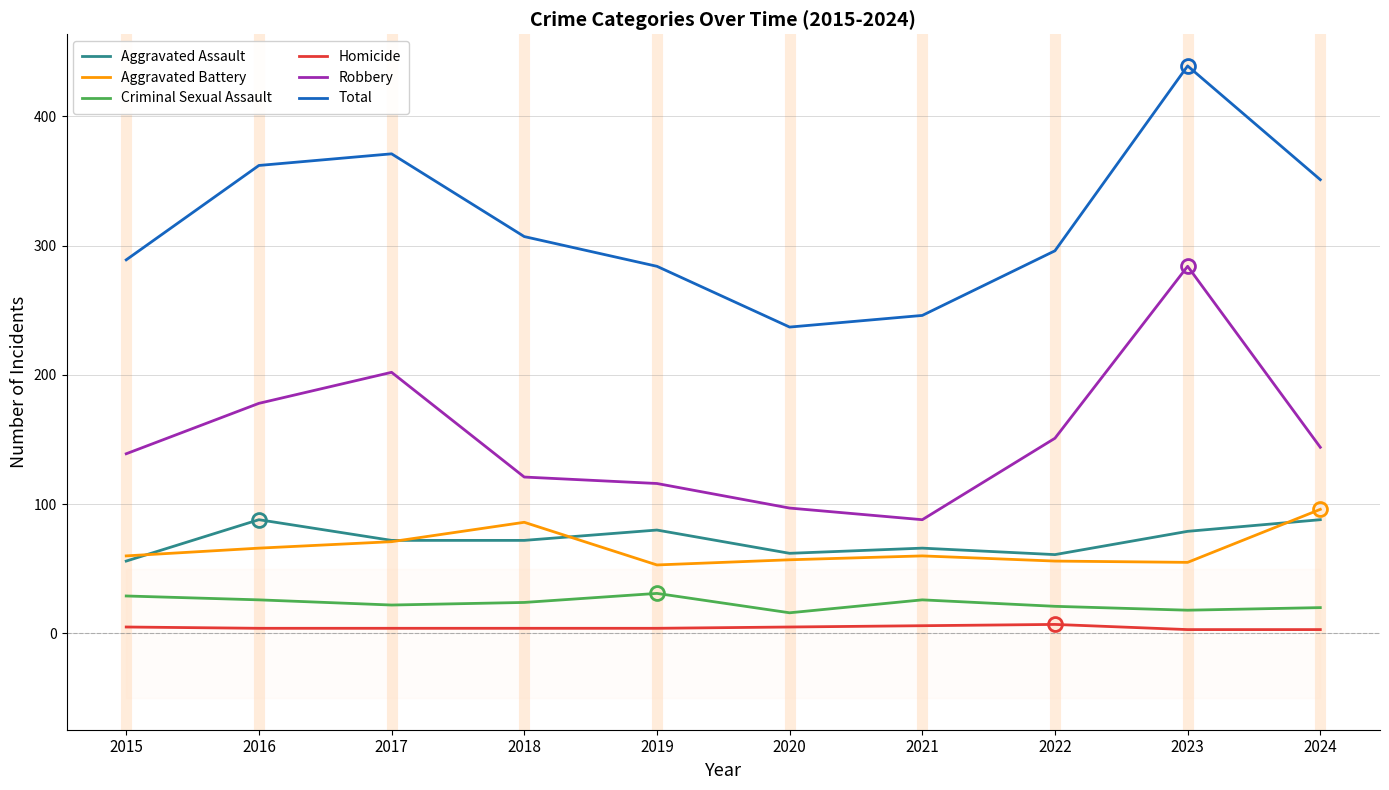

At which category does the chart reach its peak across all series?

2023